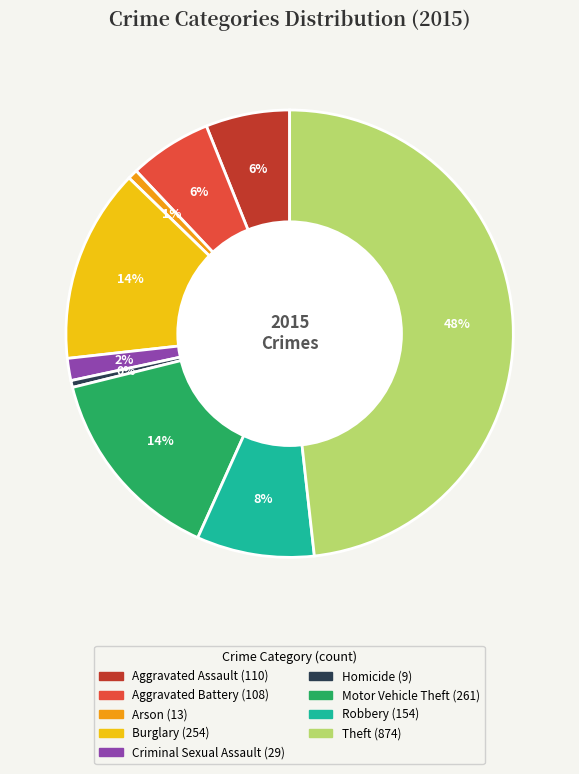

To the nearest percent, what portion does Aggravated Battery represent?

6%